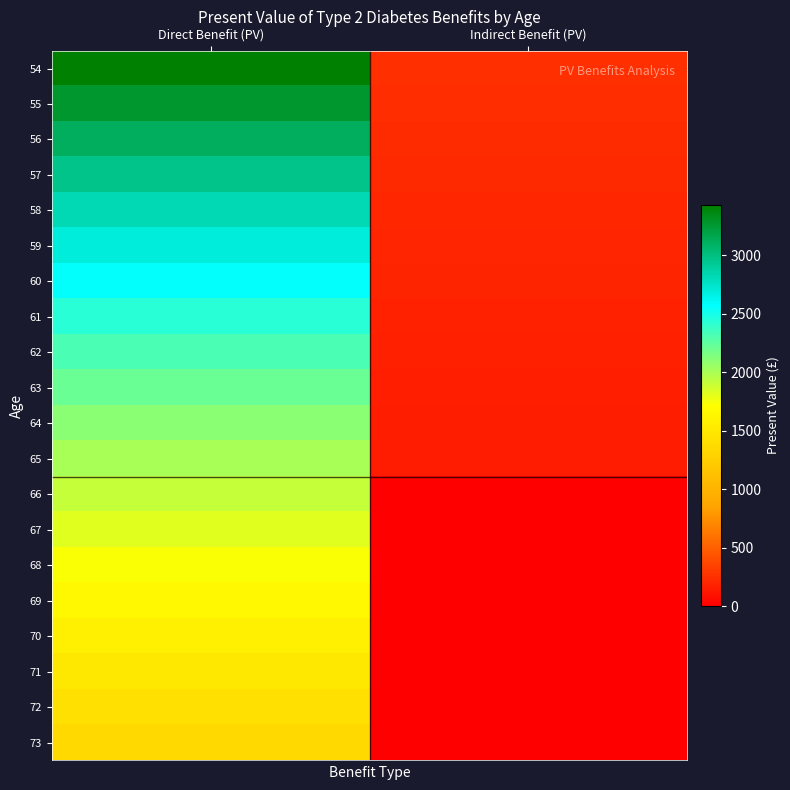

Count the number of categories in the chart.

2